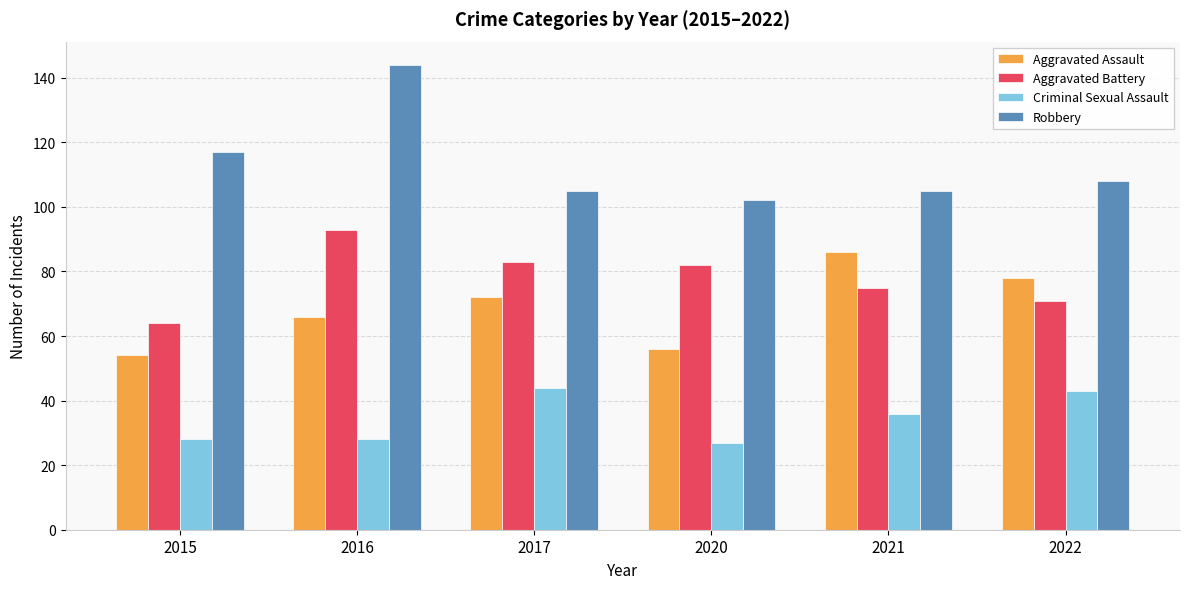

What is the lowest value of the Criminal Sexual Assault series?

27